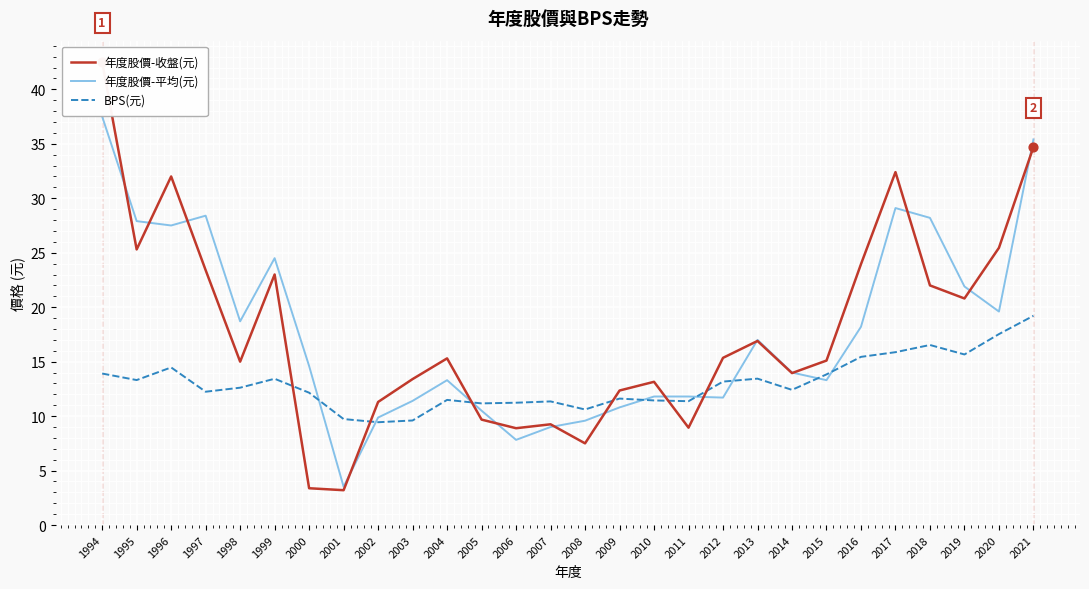

Which series has the widest spread of Y values?

年度股價-收盤(元)